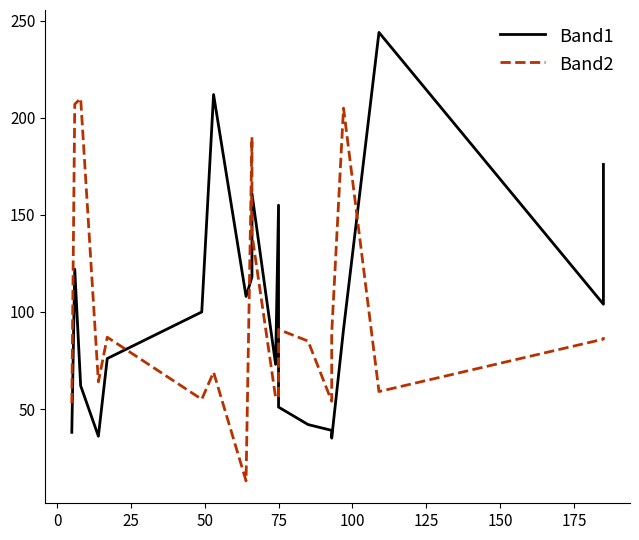

How many lines are shown in the chart?

2